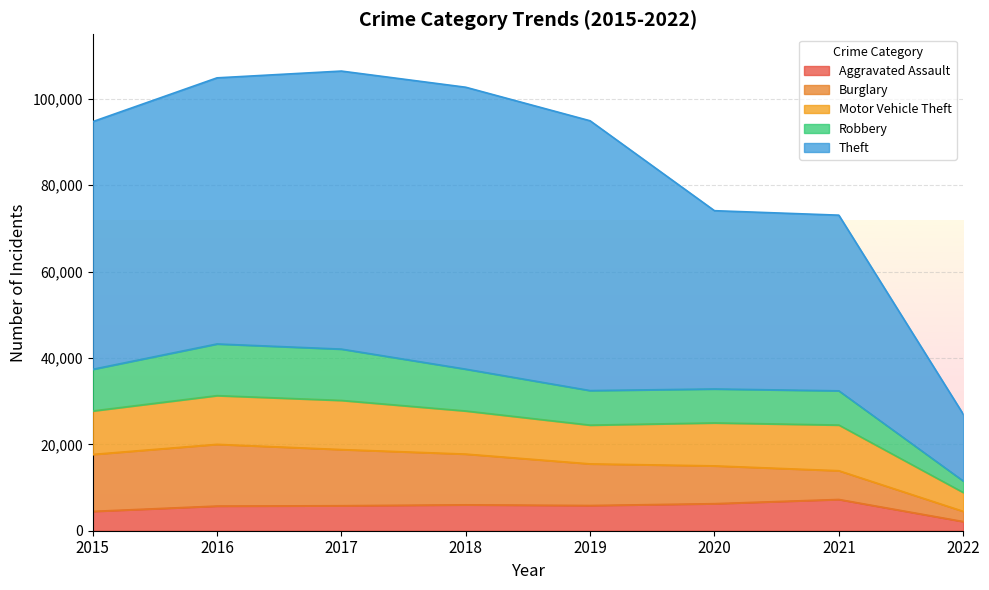

Where is Aggravated Assault nearest to the value 4678?

2015